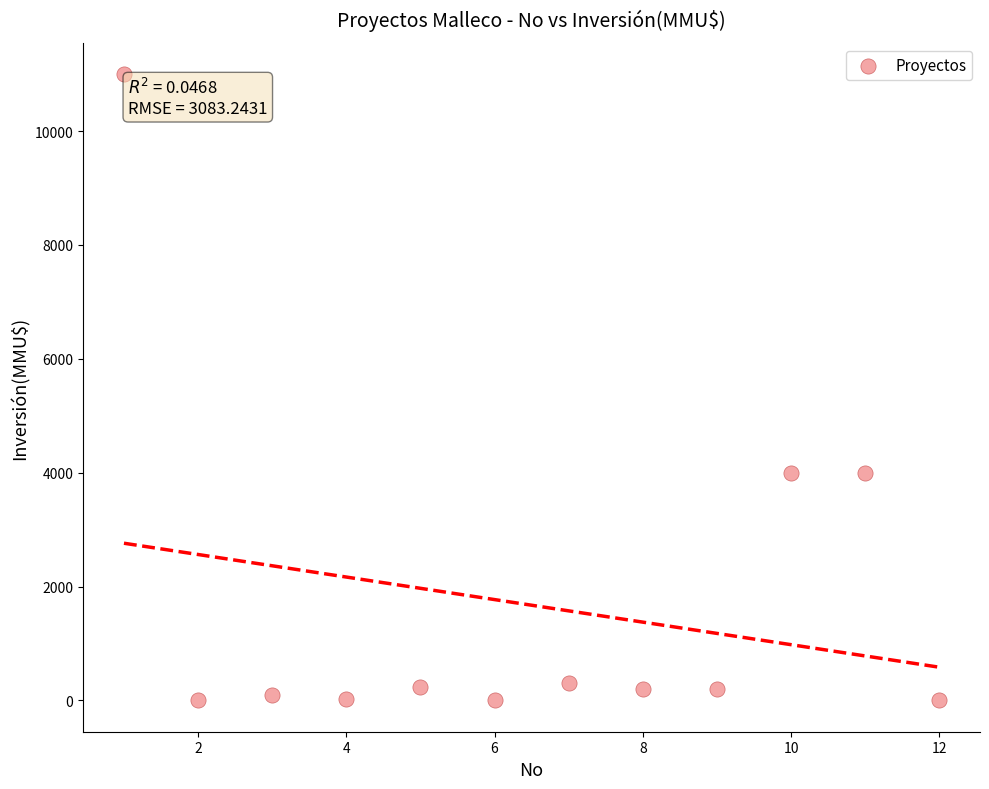

What is the average X value?

6